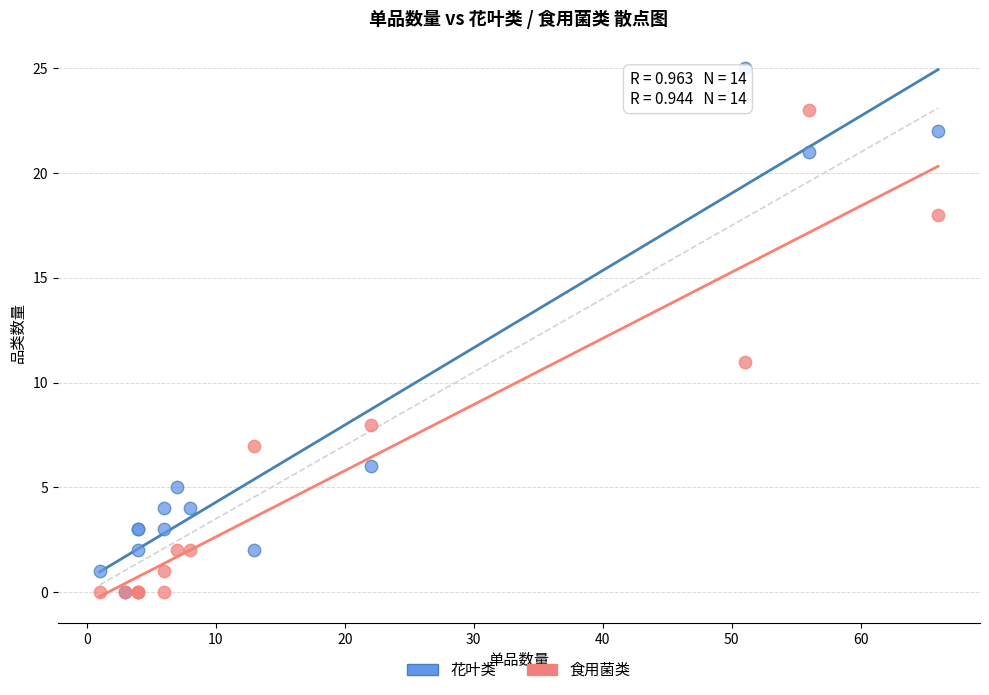

Which series reaches the maximum Y coordinate?

花叶类